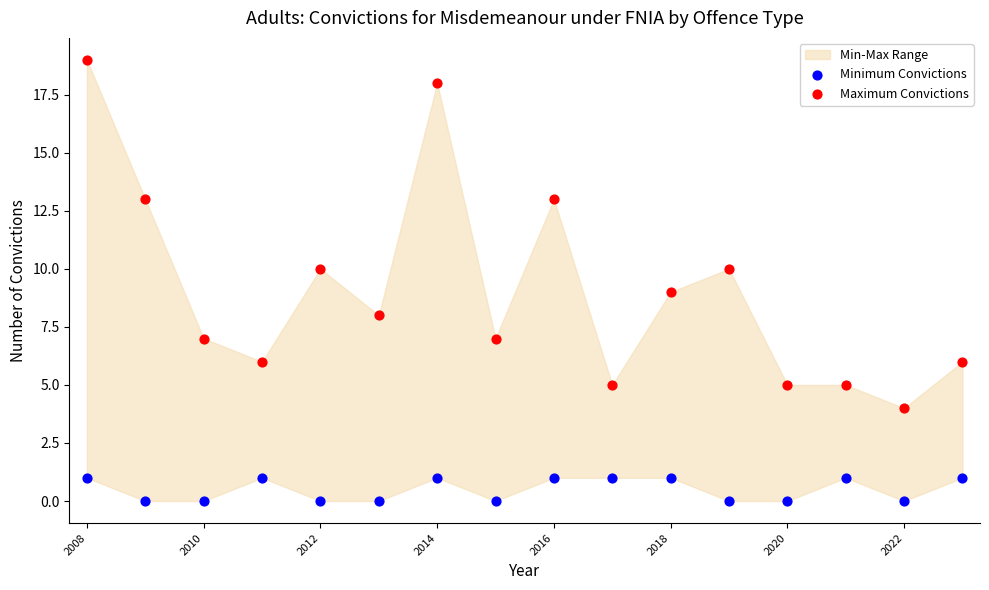

Which series has the widest spread of Y values?

Maximum Convictions